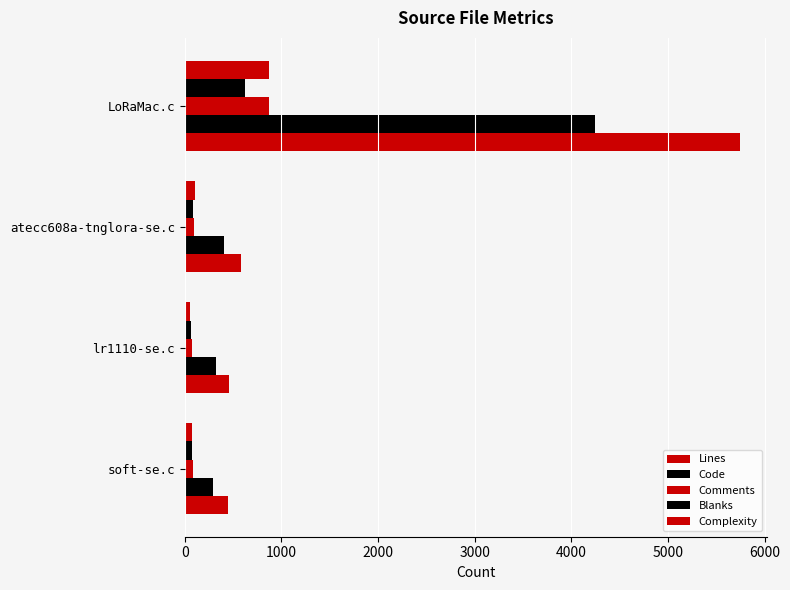

How many values in the Comments series are below 101?

2